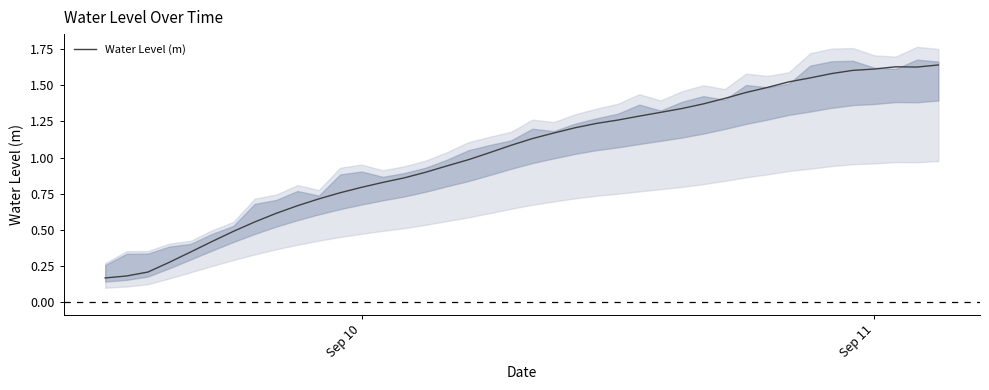

Reading right to left, extract all data points from this chart.

1.6	1.6	1.6	1.6	1.6	1.6	1.6	1.5	1.5	1.4	1.4	1.4	1.3	1.3	1.3	1.3	1.2	1.2	1.2	1.1	1.1	1.0	1.0	0.9	0.9	0.9	0.8	0.8	0.8	0.7	0.7	0.6	0.6	0.5	0.4	0.3	0.3	0.2	0.2	0.2